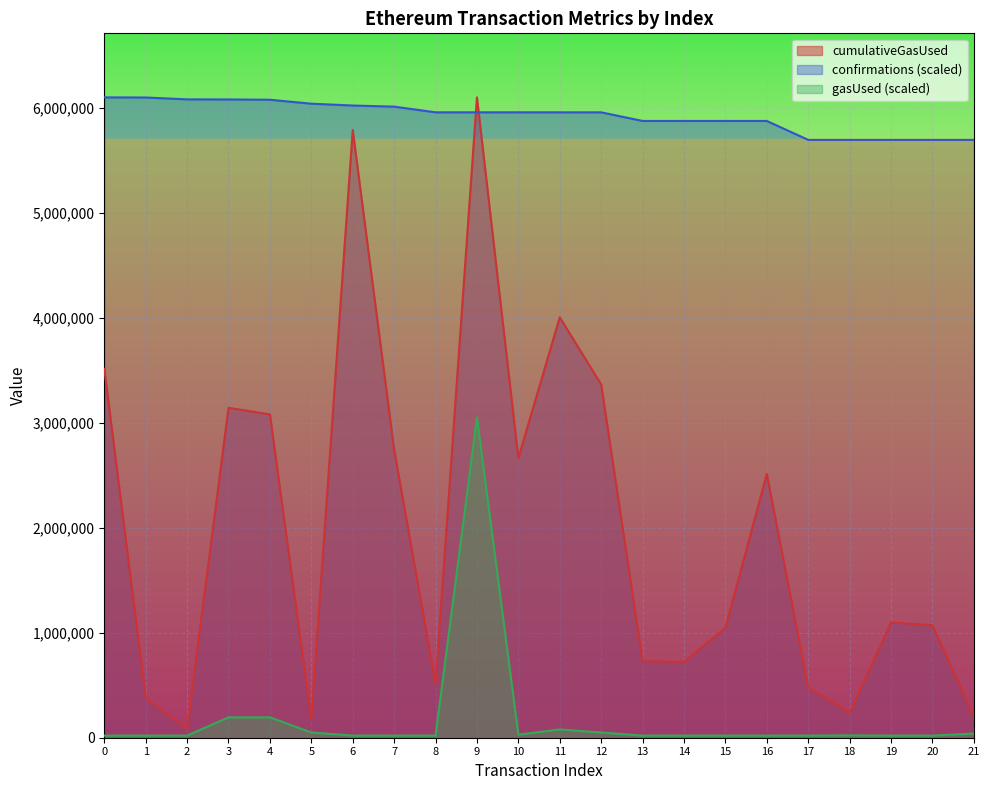

True or false: gasUsed and cumulativeGasUsed cross at least once.

False